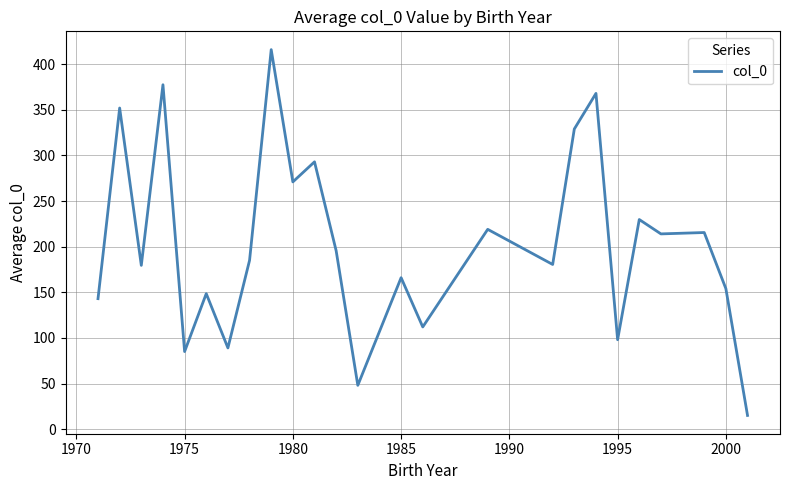

What is the greatest value displayed?

416.0